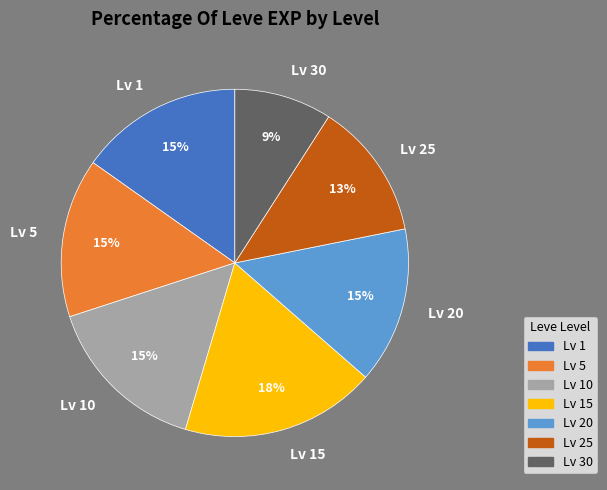

To the nearest percent, what percentage of the pie is Lv 20?

15%